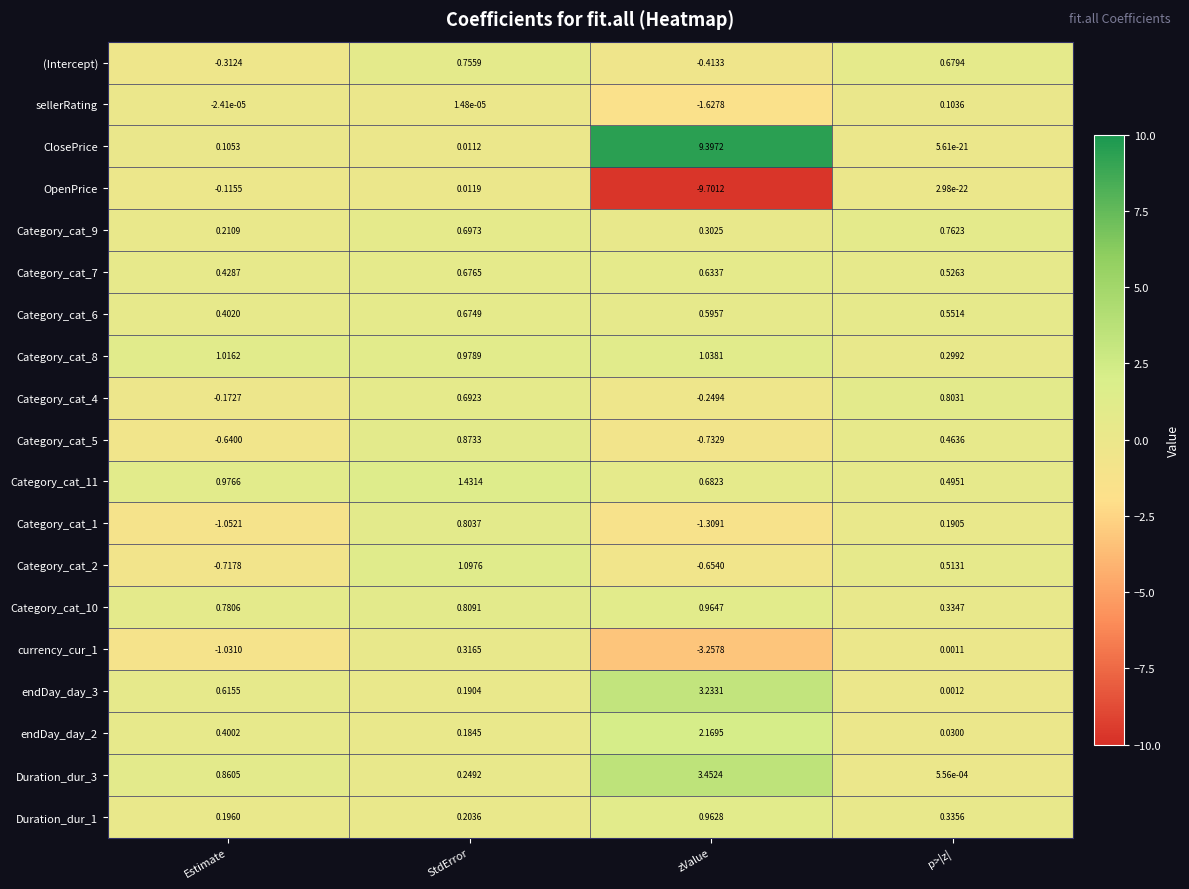

At which label is Category_cat_7 closest to 0?

Estimate